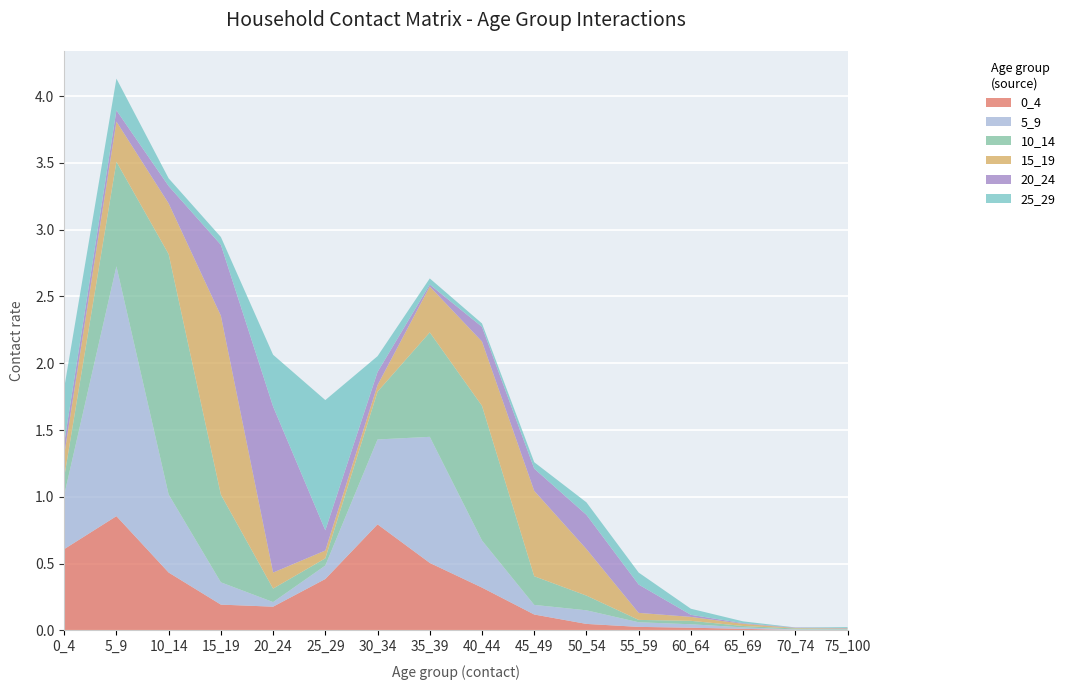

Reading left to right, extract all data points from this chart.

0_4: 0_4=0.6	5_9=0.9	10_14=0.4	15_19=0.2	20_24=0.2	25_29=0.4	30_34=0.8	35_39=0.5	40_44=0.3	45_49=0.1	50_54=0.0	55_59=0.0	60_64=0.0	65_69=0.0	70_74=0.0	75_100=0.0
5_9: 0_4=0.4	5_9=1.9	10_14=0.6	15_19=0.2	20_24=0.0	25_29=0.1	30_34=0.6	35_39=0.9	40_44=0.4	45_49=0.1	50_54=0.1	55_59=0.0	60_64=0.0	65_69=0.0	70_74=0.0	75_100=0.0
10_14: 0_4=0.1	5_9=0.8	10_14=1.8	15_19=0.7	20_24=0.1	25_29=0.1	30_34=0.4	35_39=0.8	40_44=1.0	45_49=0.2	50_54=0.1	55_59=0.0	60_64=0.0	65_69=0.0	70_74=0.0	75_100=0.0
15_19: 0_4=0.2	5_9=0.3	10_14=0.4	15_19=1.3	20_24=0.1	25_29=0.1	30_34=0.0	35_39=0.3	40_44=0.5	45_49=0.6	50_54=0.3	55_59=0.1	60_64=0.0	65_69=0.0	70_74=0.0	75_100=0.0
20_24: 0_4=0.1	5_9=0.1	10_14=0.1	15_19=0.5	20_24=1.2	25_29=0.2	30_34=0.1	35_39=0.0	40_44=0.1	45_49=0.2	50_54=0.3	55_59=0.2	60_64=0.0	65_69=0.0	70_74=0.0	75_100=0.0
25_29: 0_4=0.4	5_9=0.2	10_14=0.1	15_19=0.1	20_24=0.4	25_29=1.0	30_34=0.1	35_39=0.0	40_44=0.0	45_49=0.0	50_54=0.1	55_59=0.1	60_64=0.0	65_69=0.0	70_74=0.0	75_100=0.0